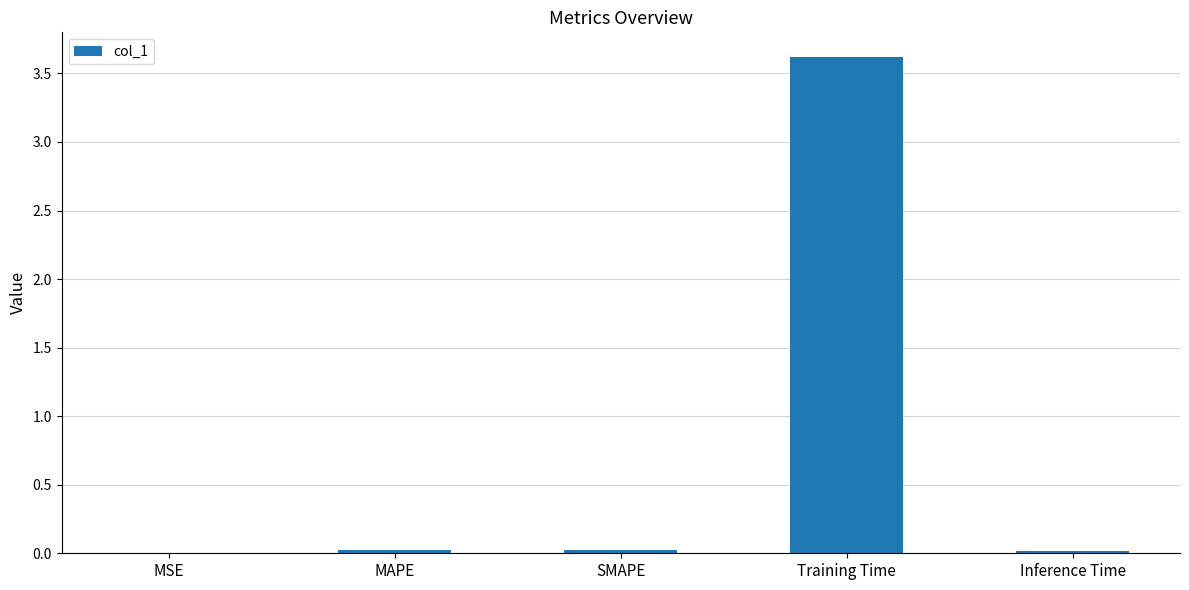

How many data points does each series have?

5